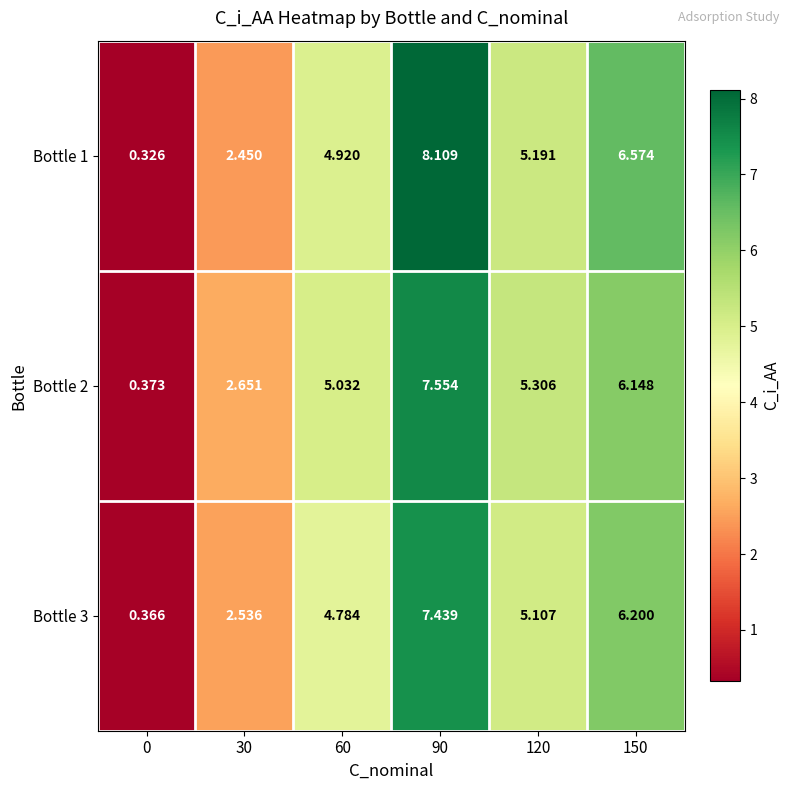

Is the value of Bottle 1 at 0 greater than the value of Bottle 2 at 150?

No